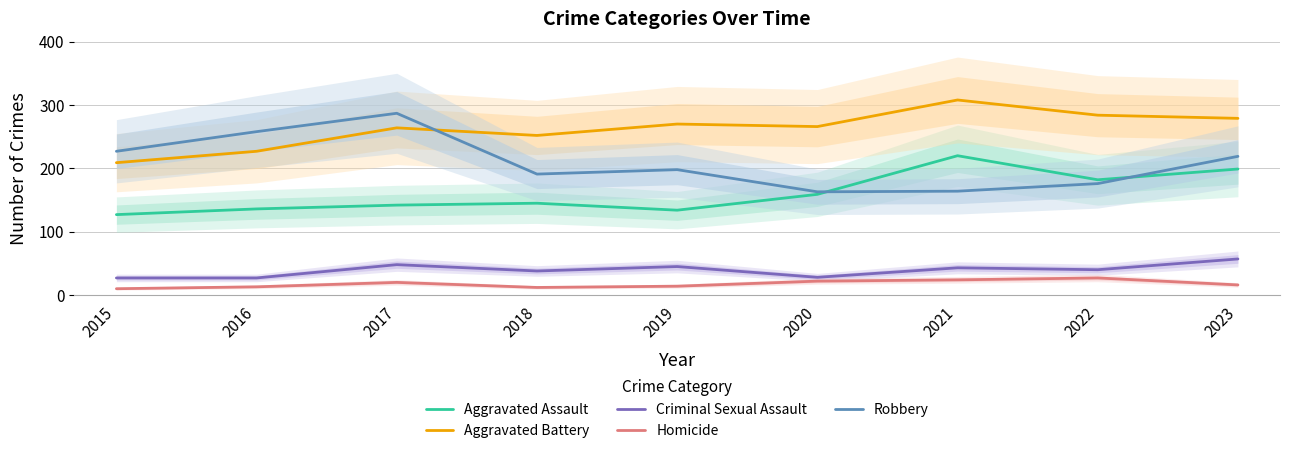

List the series in order of their peak value, highest first.

Aggravated Battery, Robbery, Aggravated Assault, Criminal Sexual Assault, Homicide